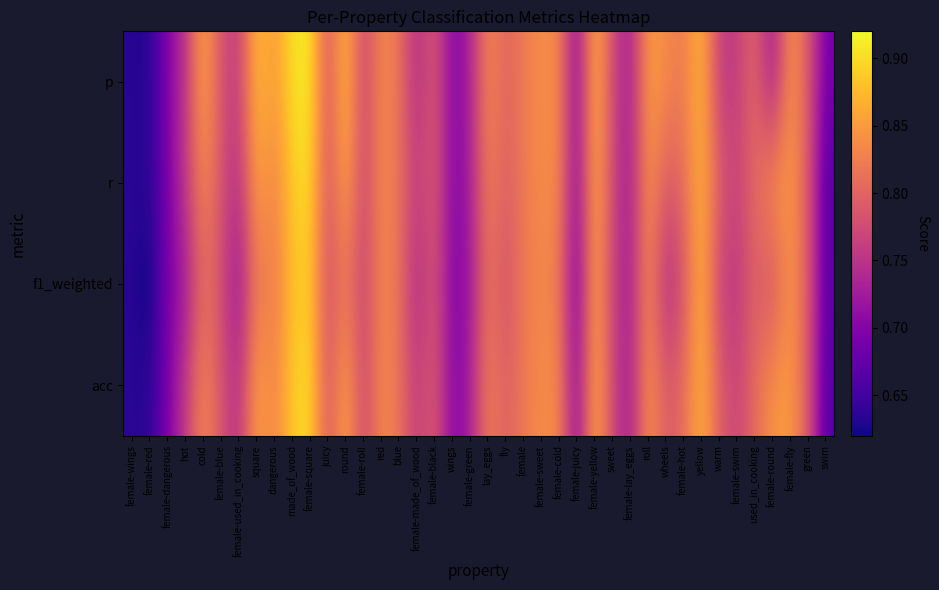

Which series has the widest spread of values?

p